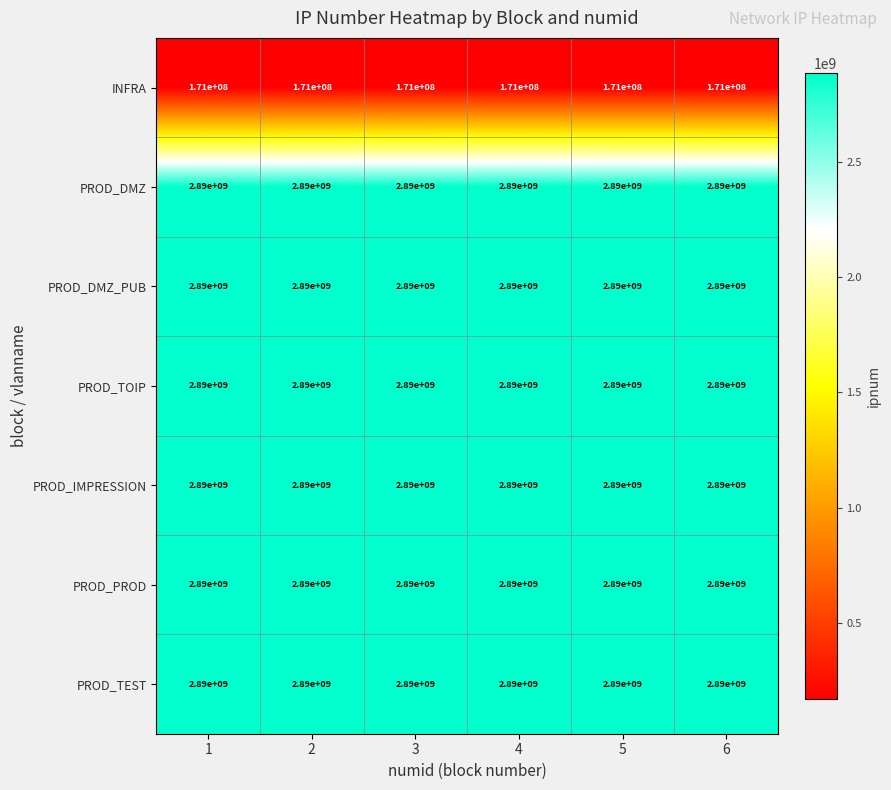

What is the sum of all PROD_TEST values?

17340000000